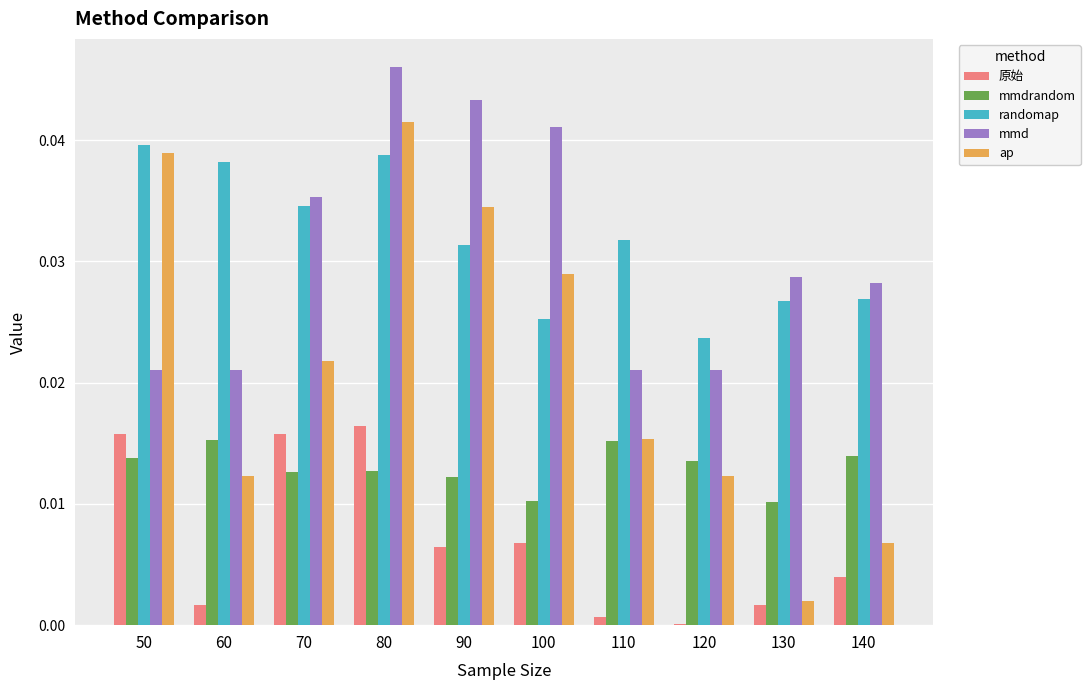

Which series has the largest total across all categories?

randomap